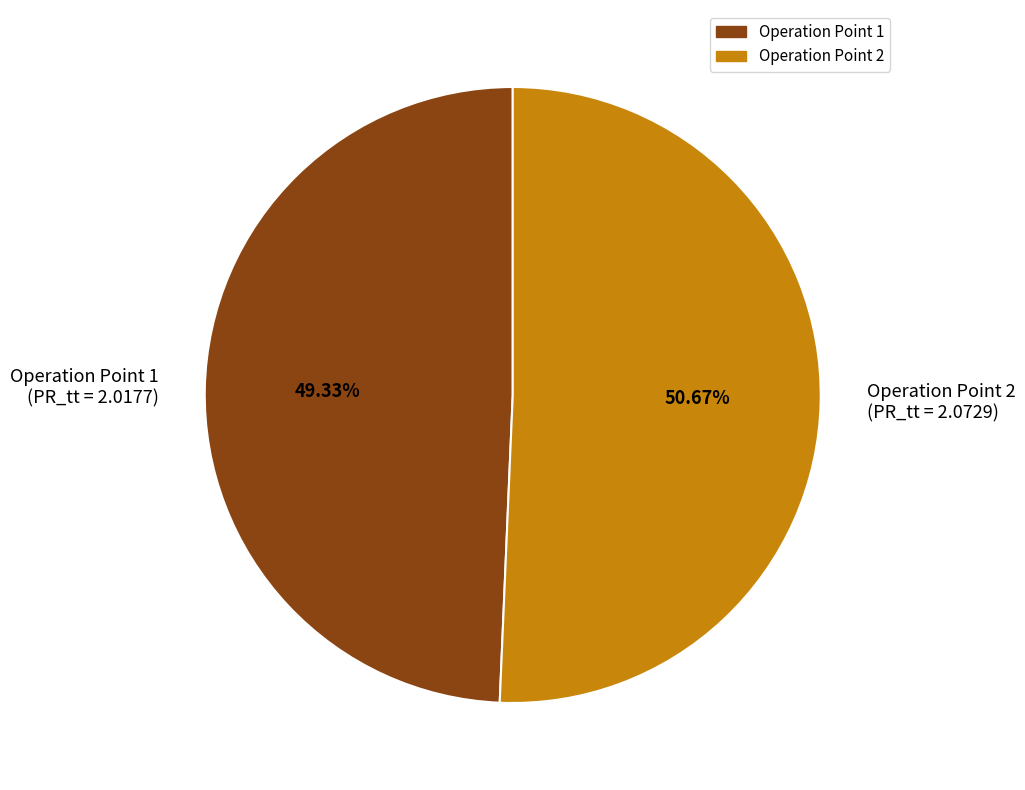

Which category has the biggest portion of the pie?

Operation Point 2